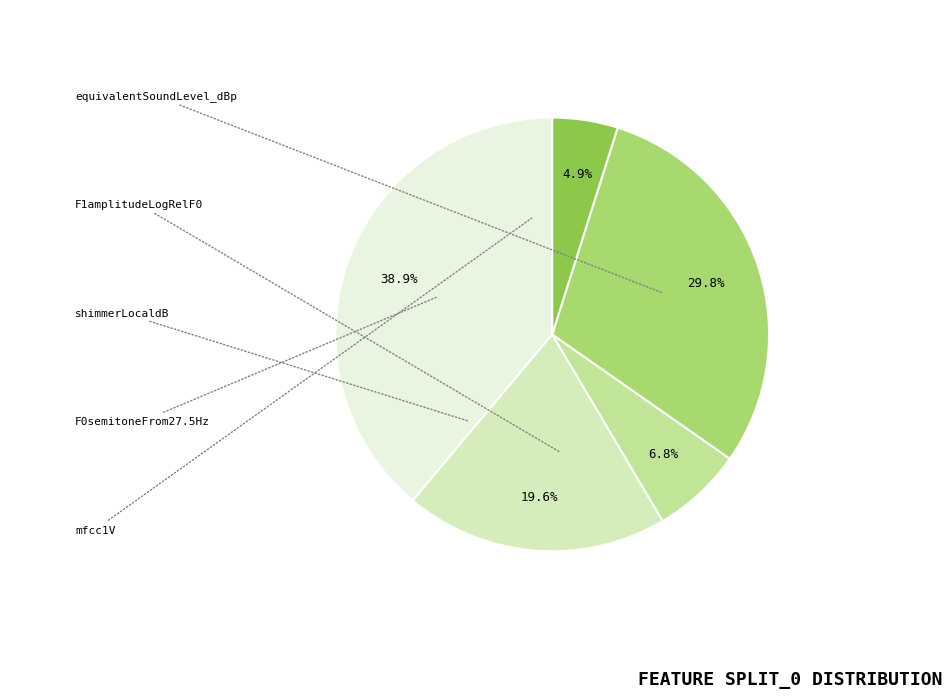

Is there a majority slice in this chart?

No